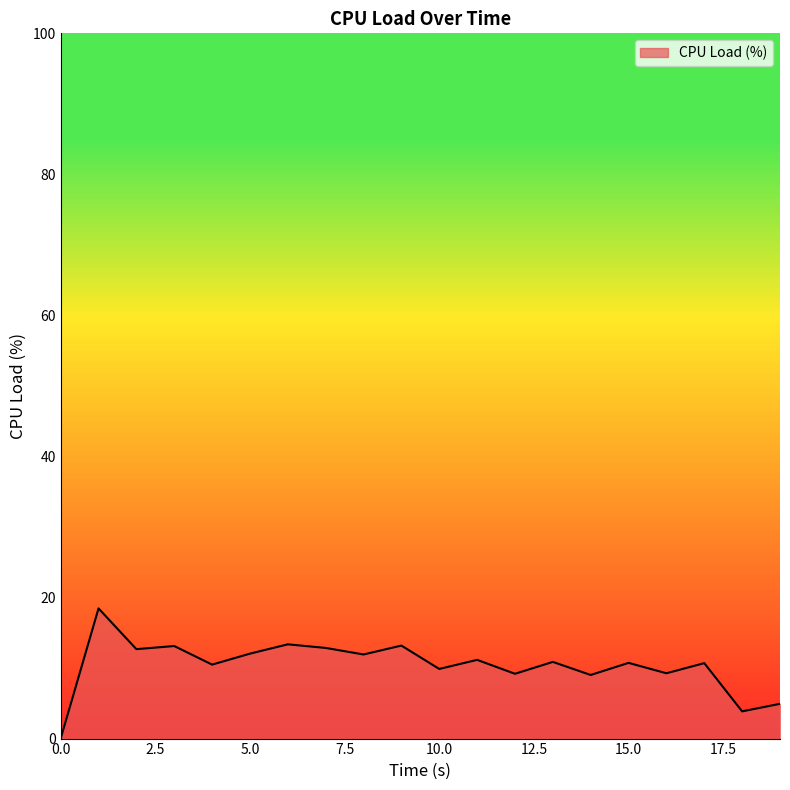

What is the difference between the maximum and minimum values?

18.5